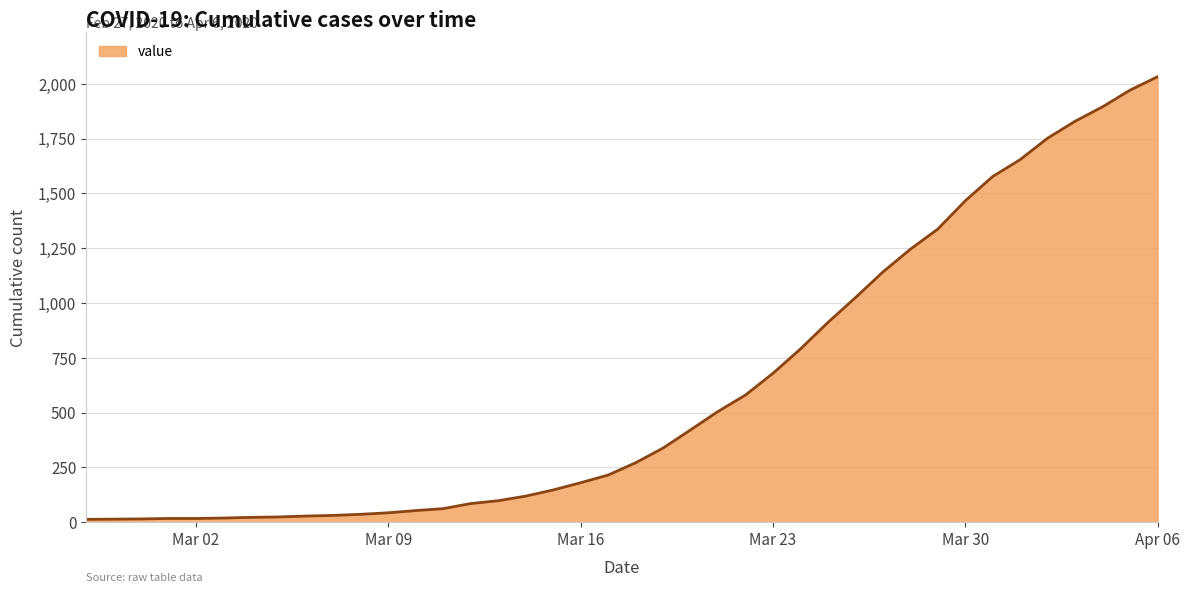

Does the chart have visible grid lines?

Yes